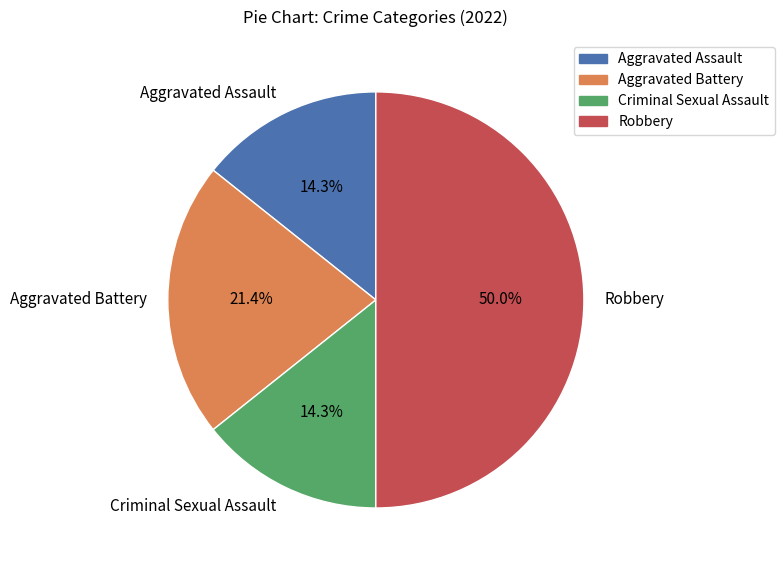

Is Aggravated Battery the majority of the pie?

No